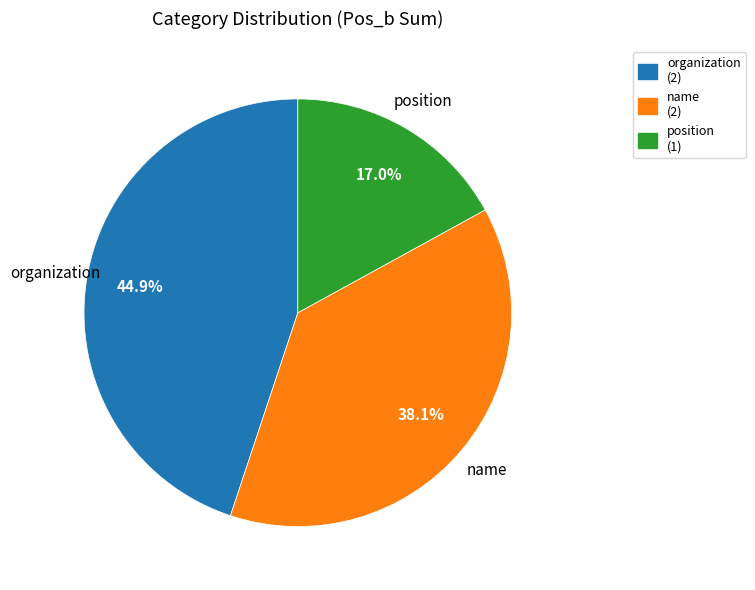

Do organization and position together represent more than half of the pie?

Yes